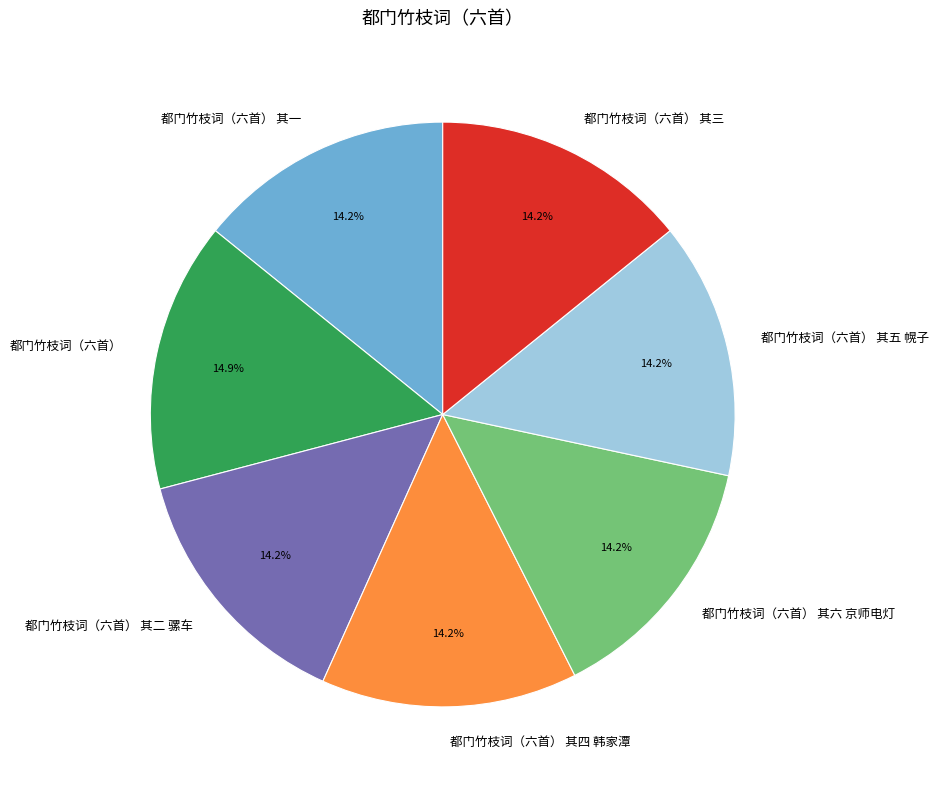

Does 都门竹枝词（六首） 其三 account for over 50% of the chart?

No